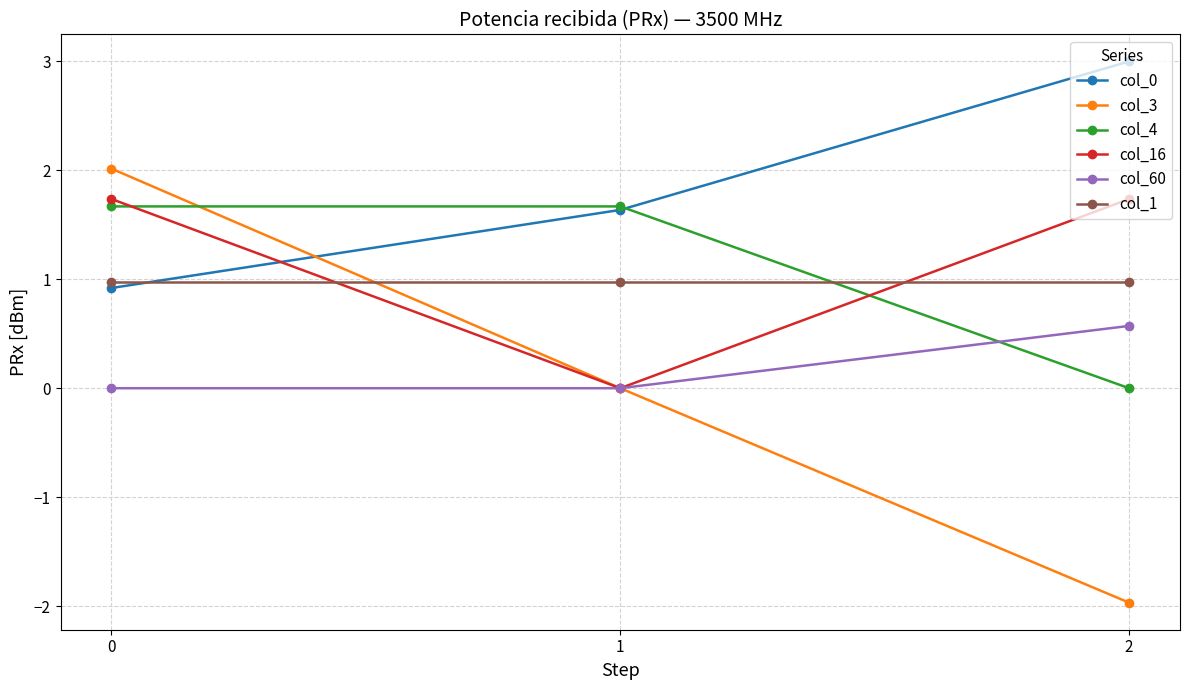

How many series are shown in this chart?

6